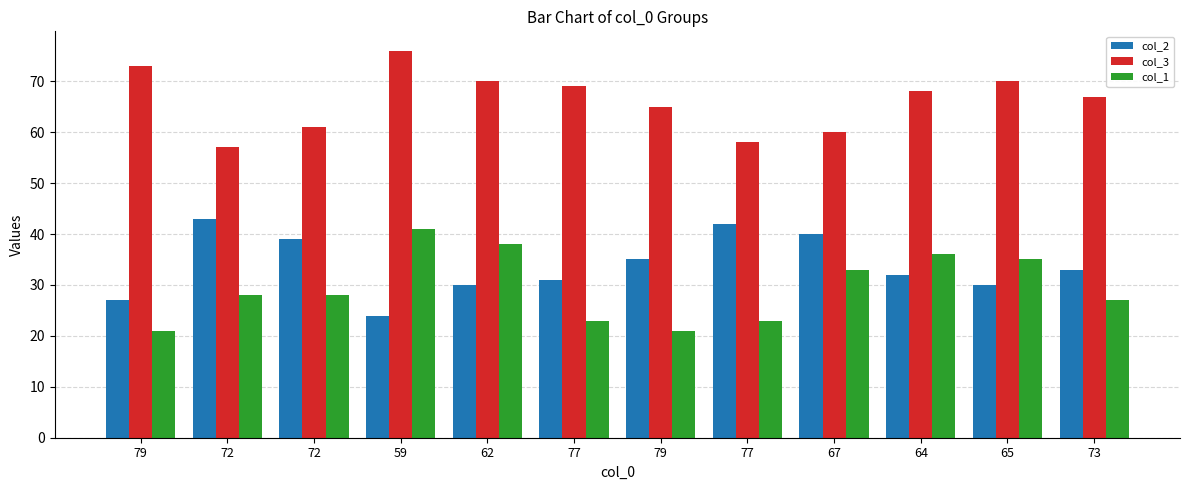

Which series has the largest range (max minus min)?

col_1